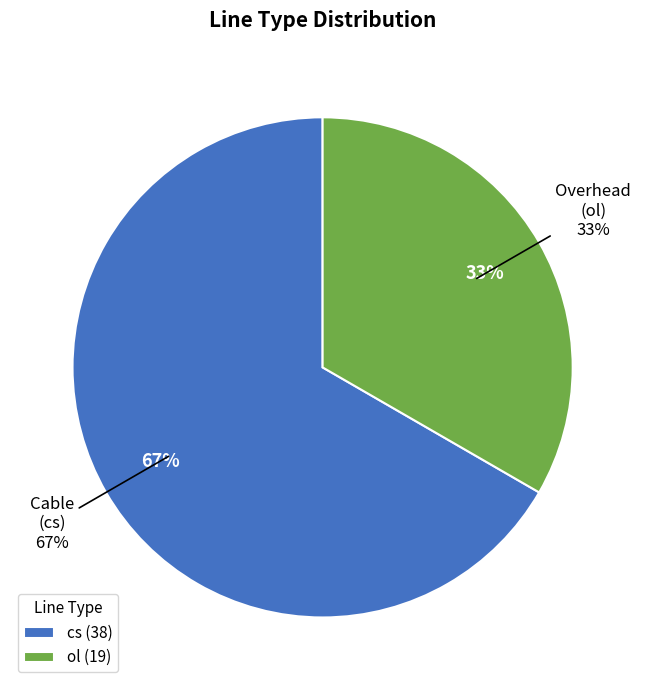

Approximately how many times larger is the value at cs compared to ol?

2.0